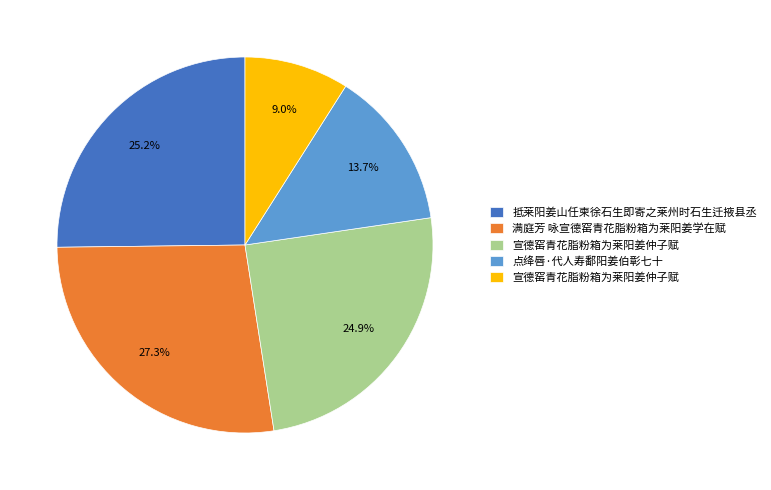

Does any single category account for the majority?

No